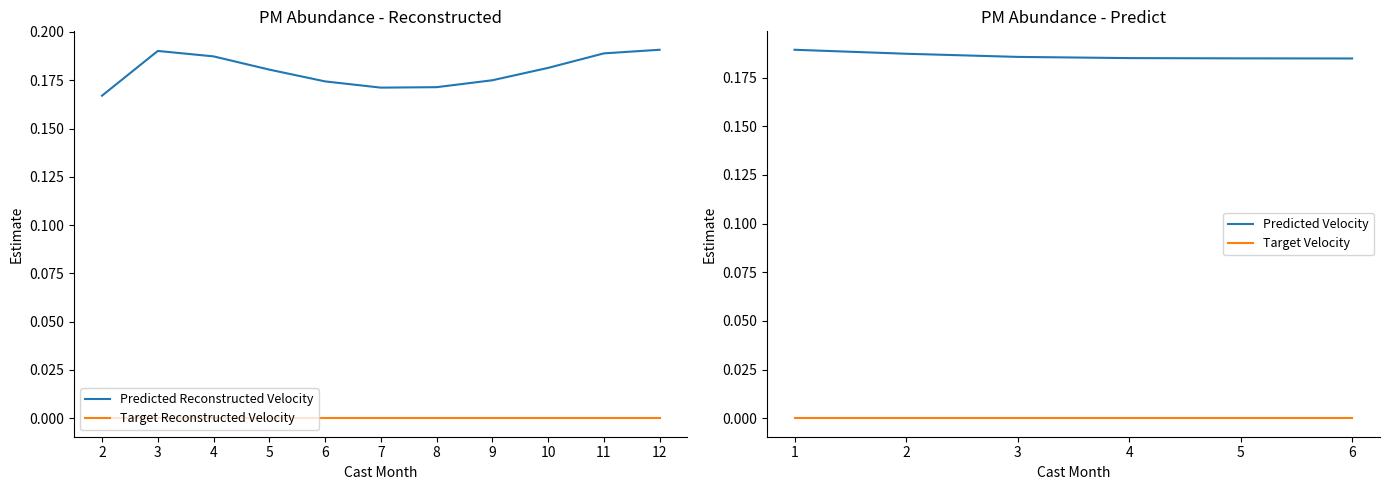

Is this an area chart (filled region under the line)?

No